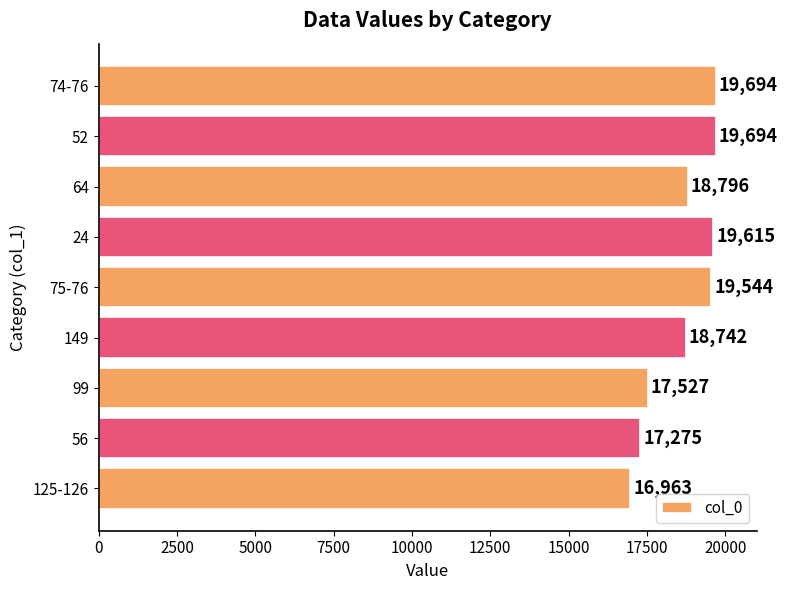

Is it true that the value at 149 is 18742?

True